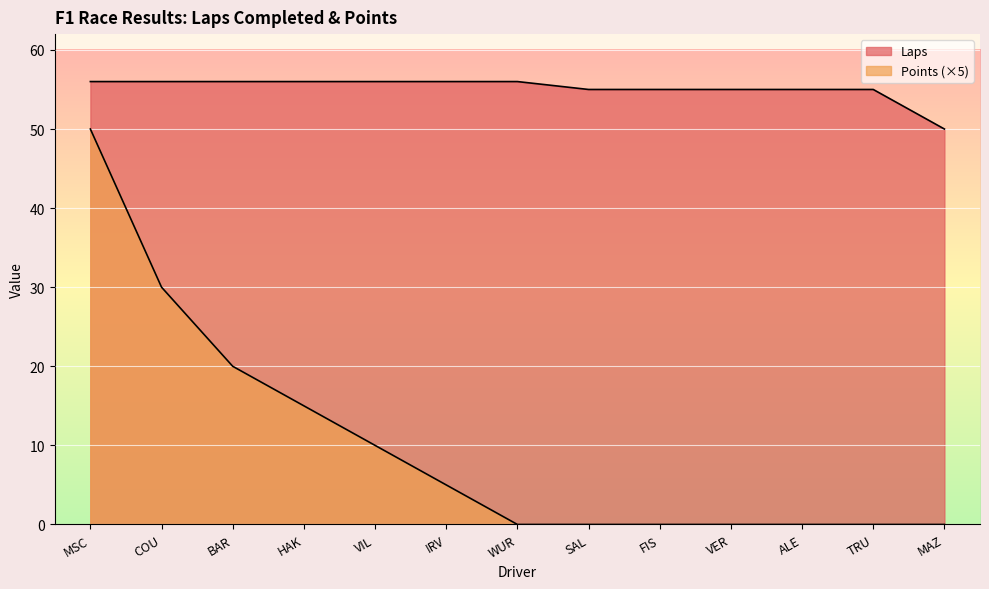

Which series has the largest total across all categories?

Laps